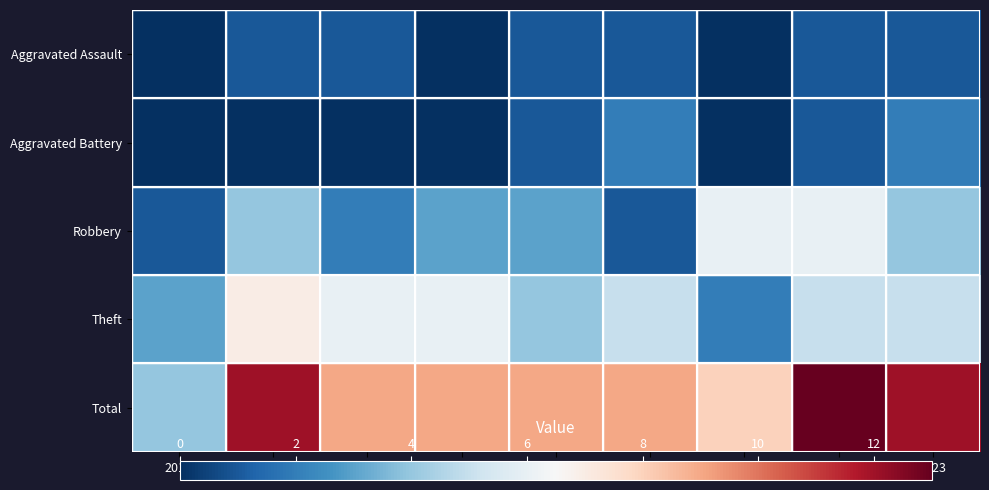

What is the spread (max minus min) of values at 2015?

4